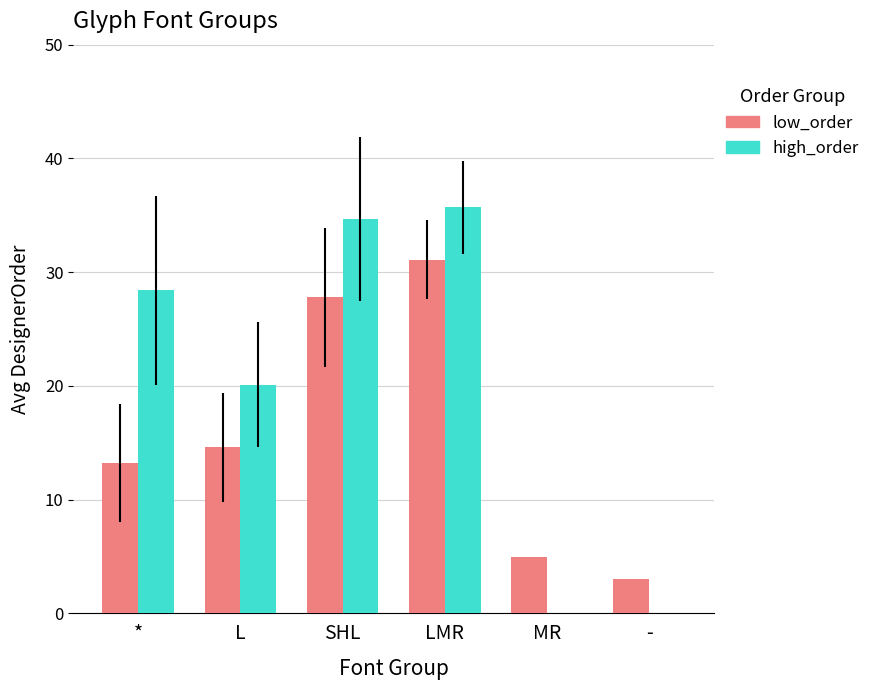

The value of low_order at - is 4.8. True or false?

False